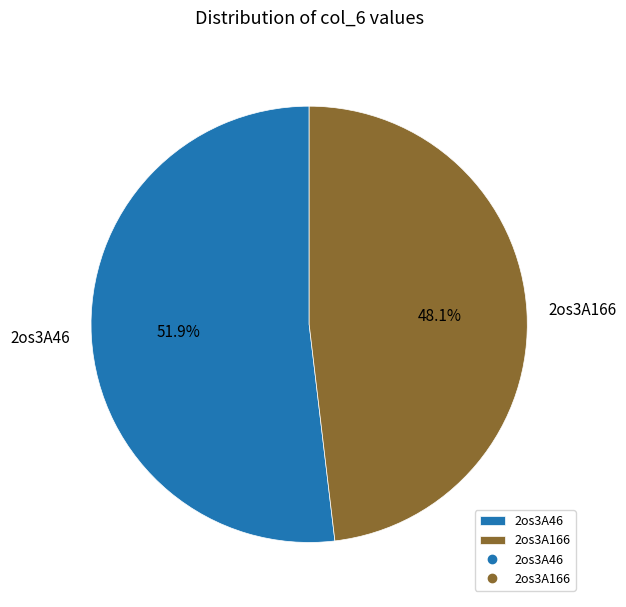

Which has a higher value, 2os3A166 or 2os3A46?

2os3A46